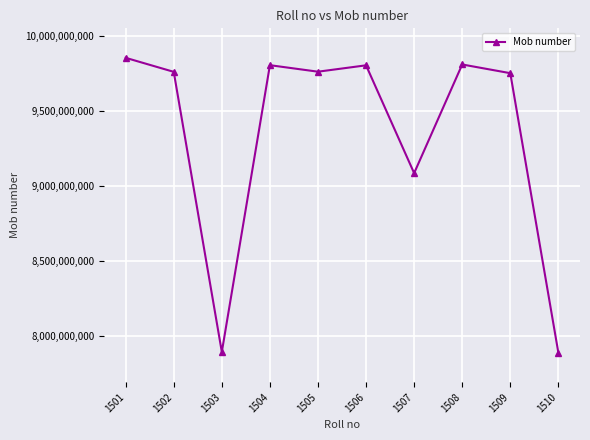

What is the difference between the maximum and minimum values?

1966389212